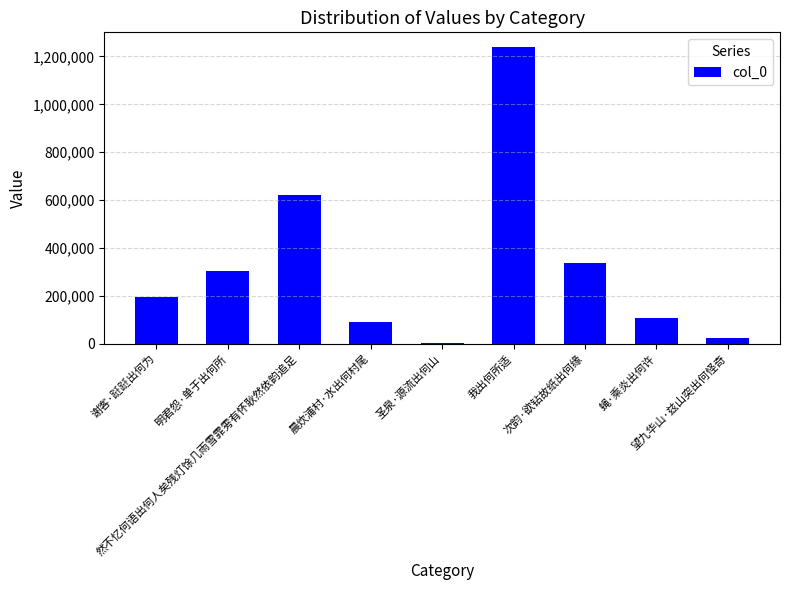

Where is the data nearest to the value 620183?

然不忆何语出何人矣残灯馀几雨雪霏雱有怀耿然依韵追足